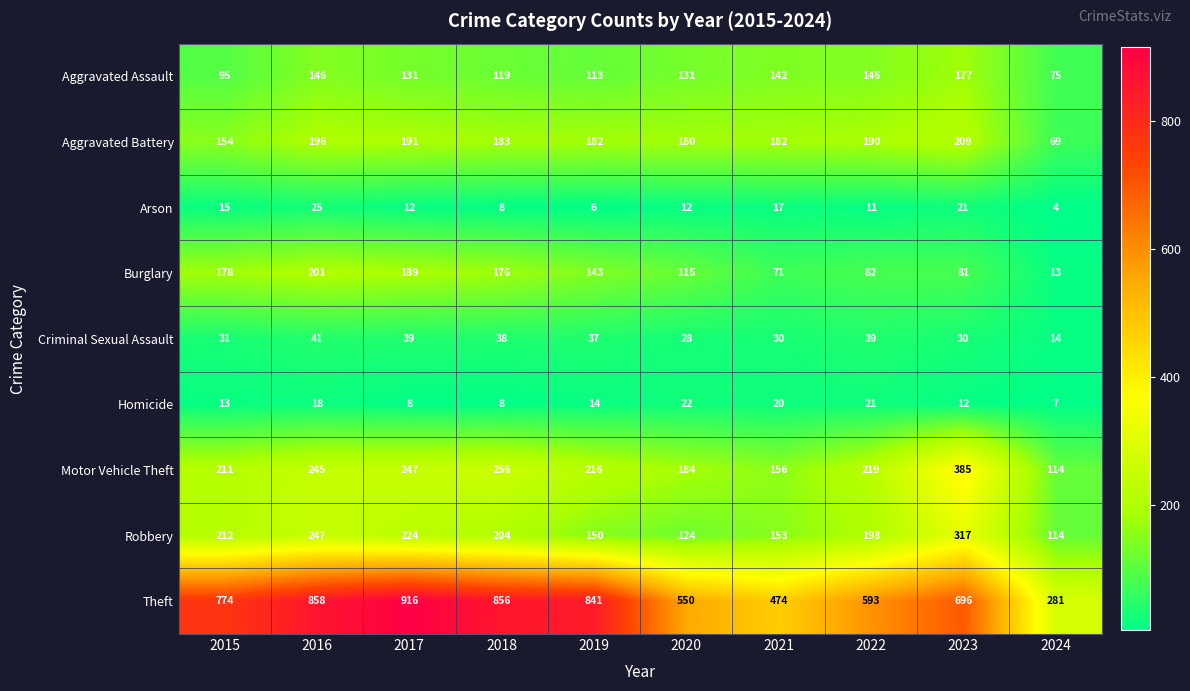

Rank the series at 2020 from highest to lowest value.

Theft, Motor Vehicle Theft, Aggravated Battery, Aggravated Assault, Robbery, Burglary, Criminal Sexual Assault, Homicide, Arson